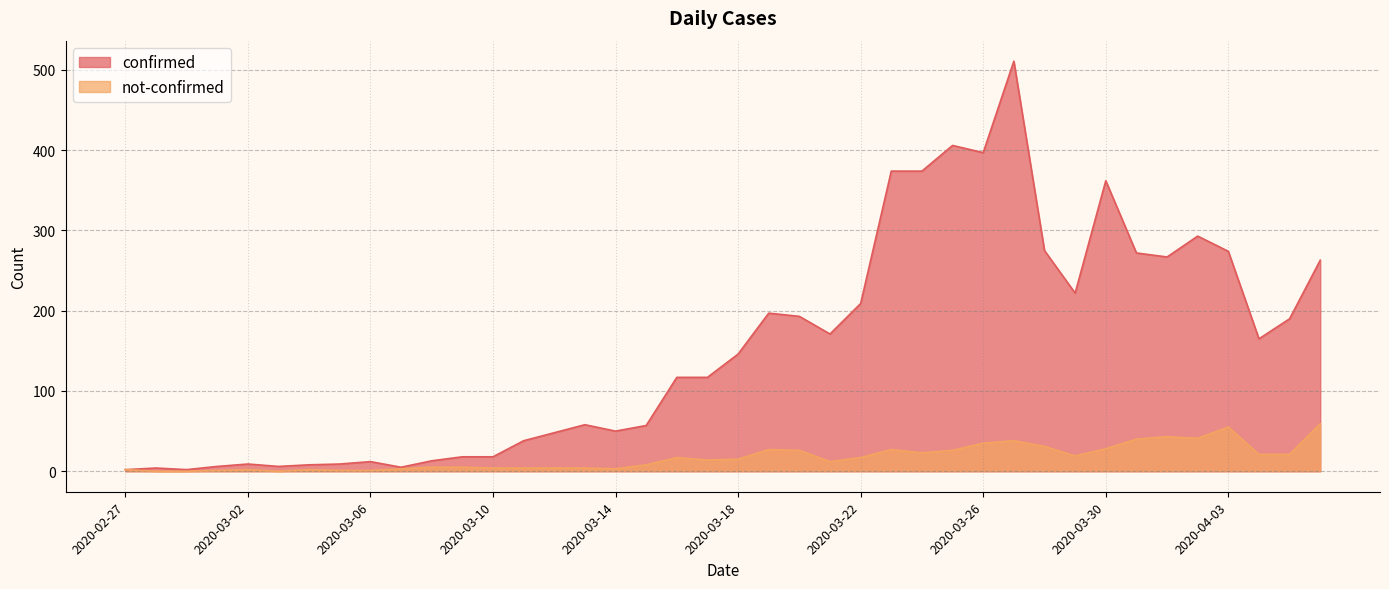

Where is confirmed nearest to the value 256?

2020-04-06